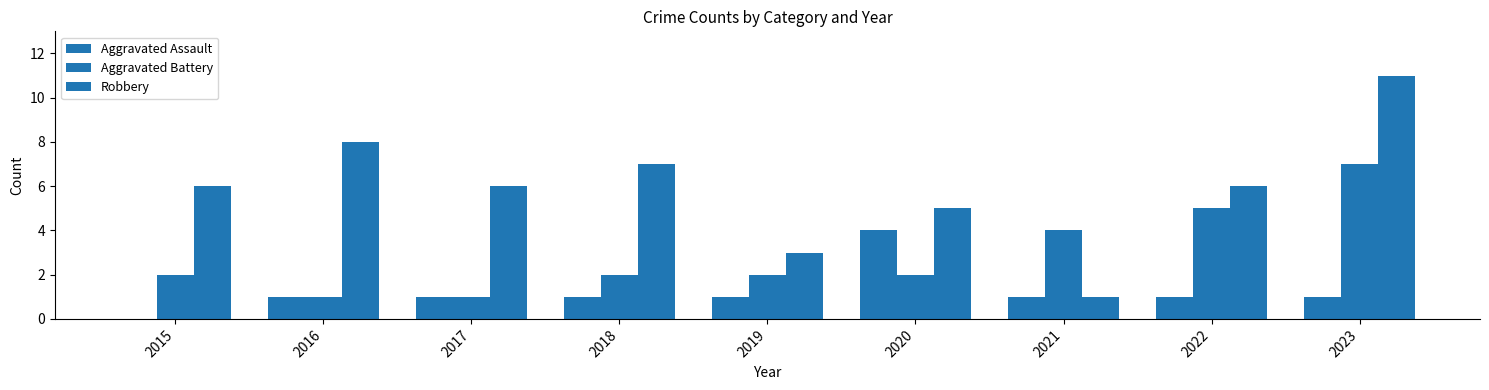

What is the average value of the Aggravated Assault series?

1